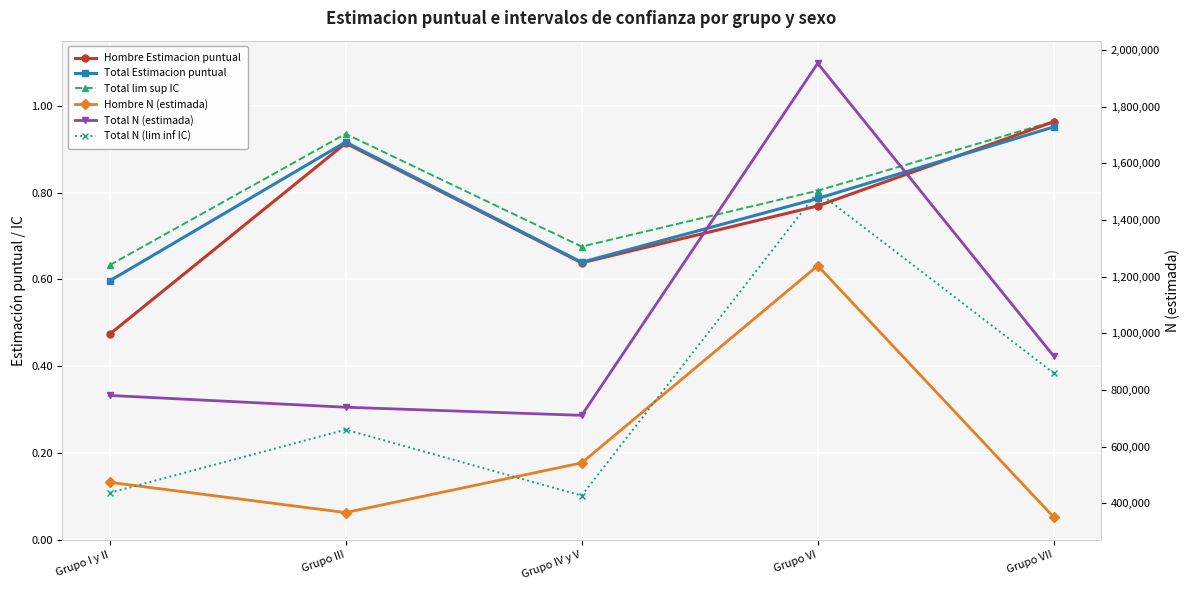

How many distinct data groups are displayed?

6